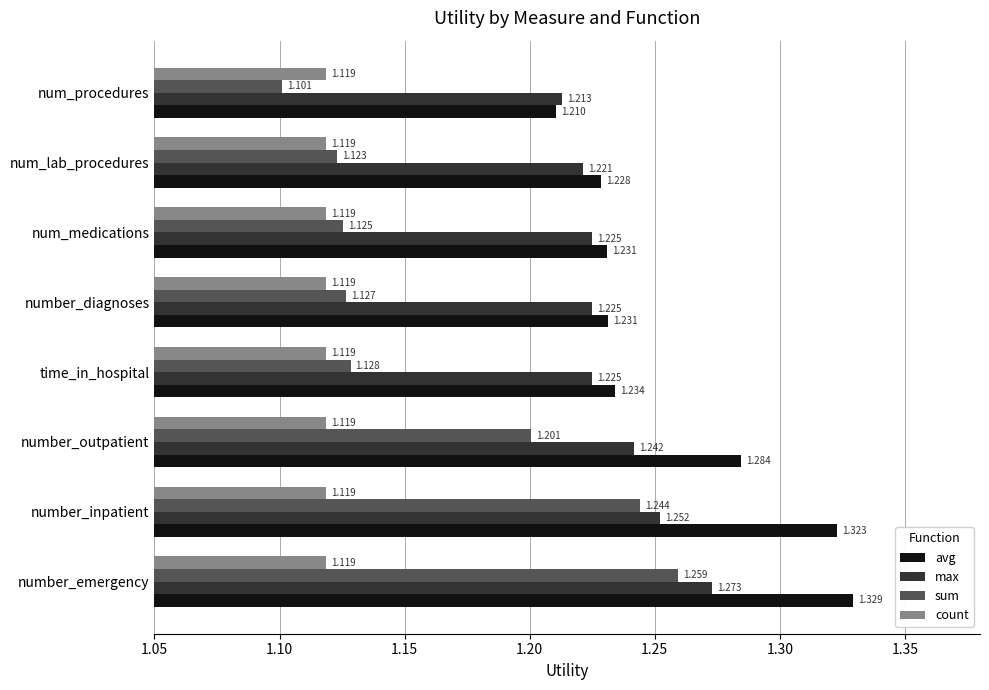

Which category has the highest value across all series?

number_emergency